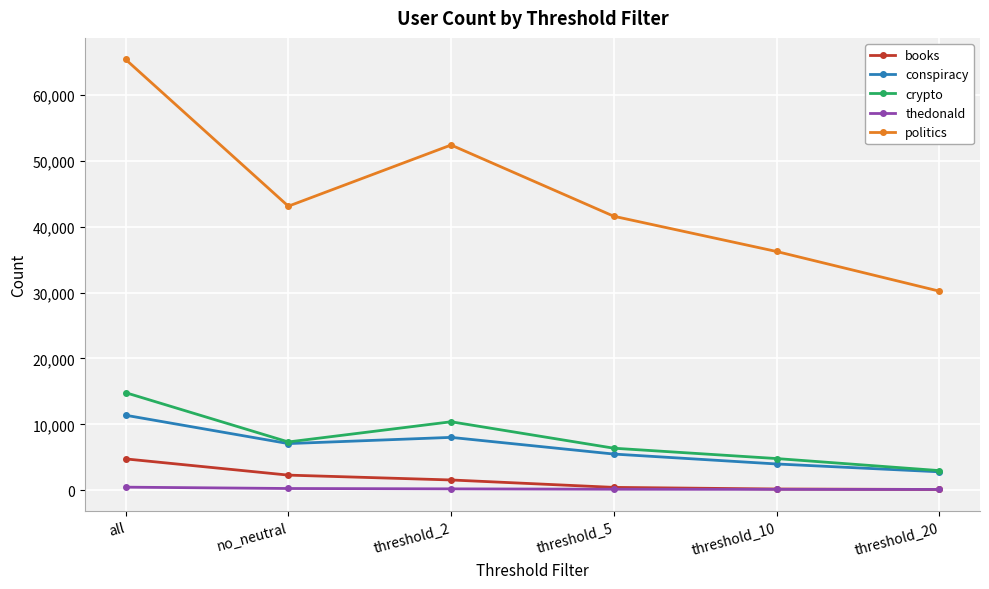

Which category has the highest value in the books series?

all